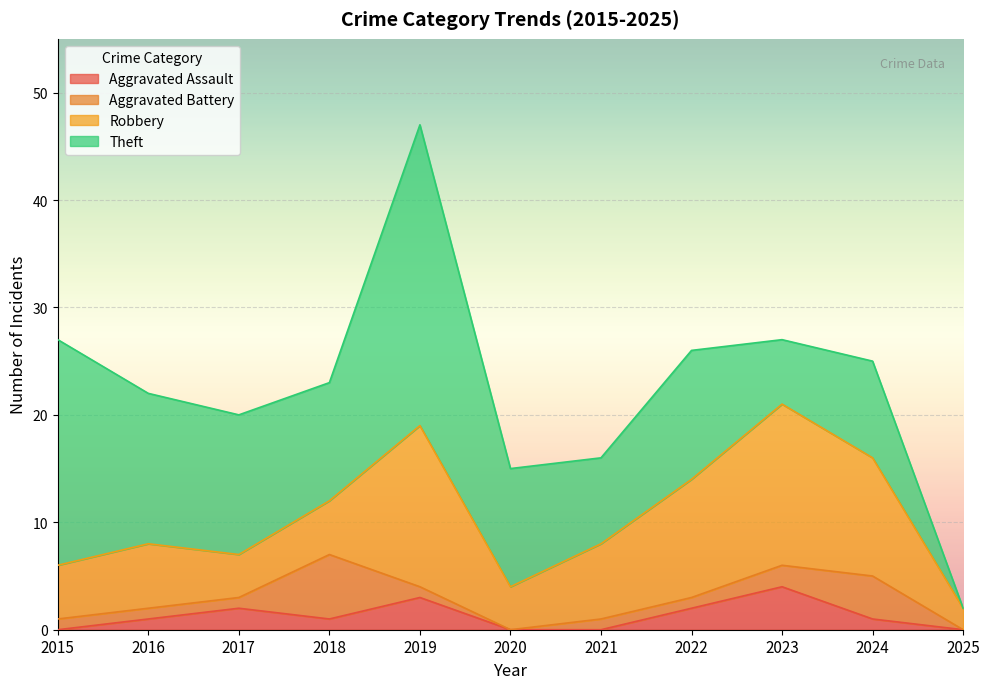

What value does the Robbery series have at 2025?

2